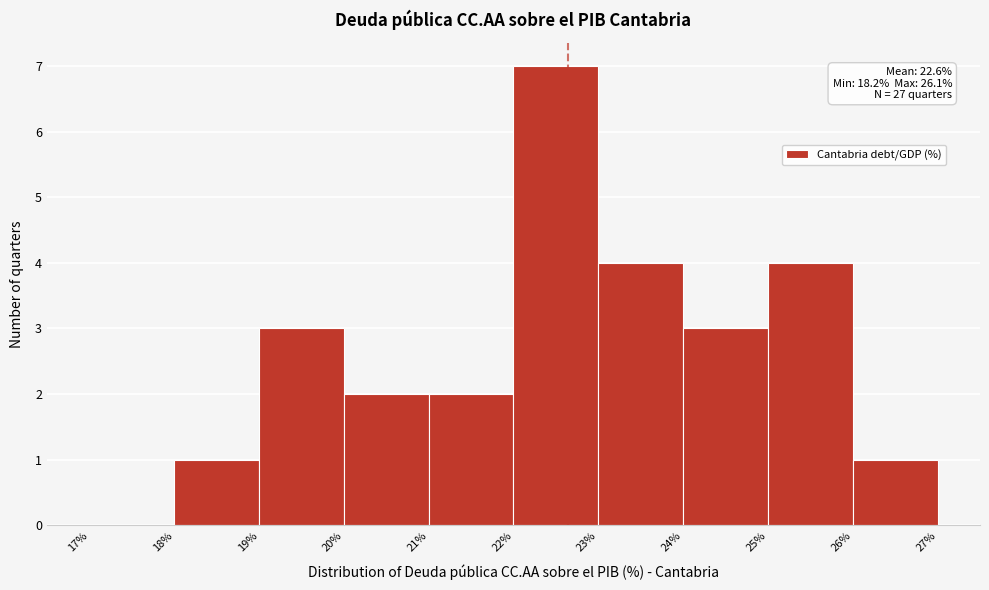

Which range on the x-axis has the tallest bar?

22% to 23%